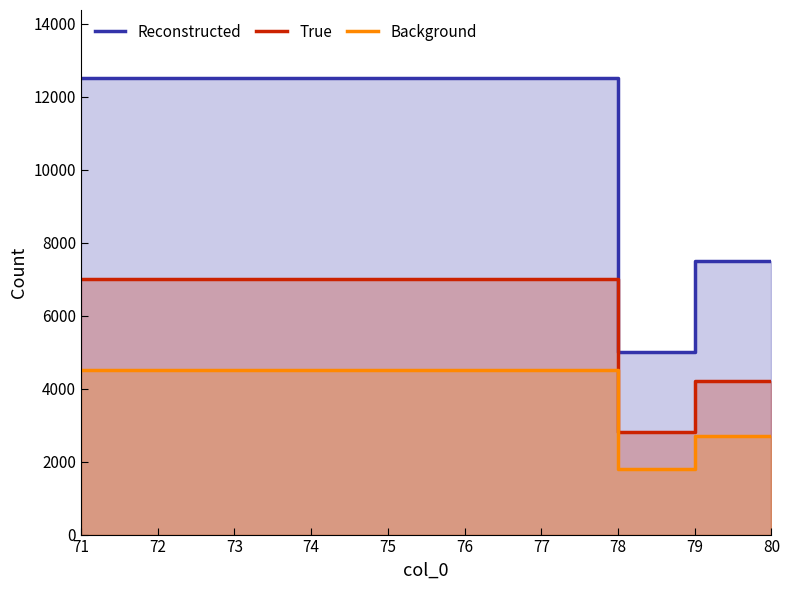

What is the smallest value displayed?

1800